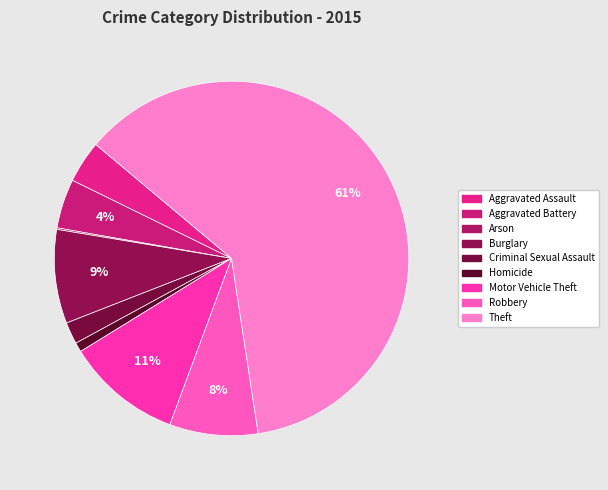

Which has a higher value, Homicide or Aggravated Assault?

Aggravated Assault